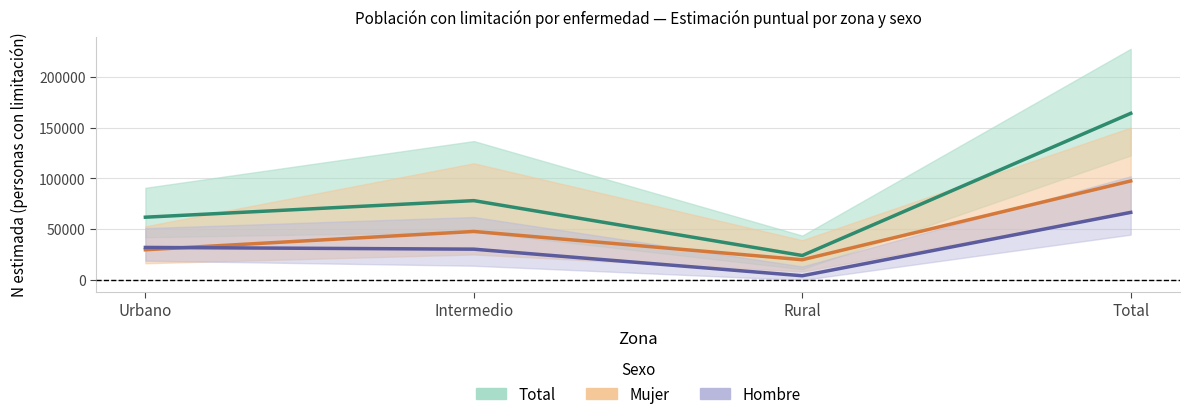

Rank the series by their maximum value, from highest to lowest.

Total — Sí, Mujer — Sí, Hombre — Sí